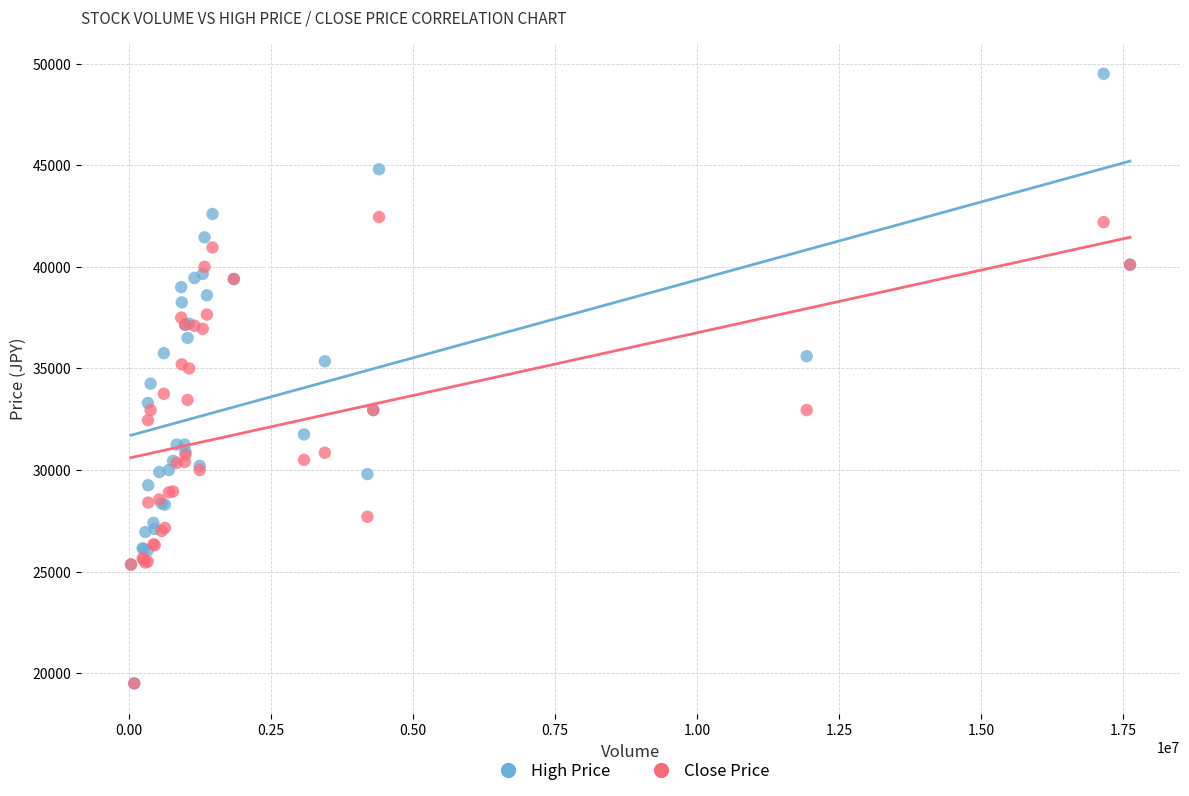

What are all the series names shown in the legend?

High Price, Close Price